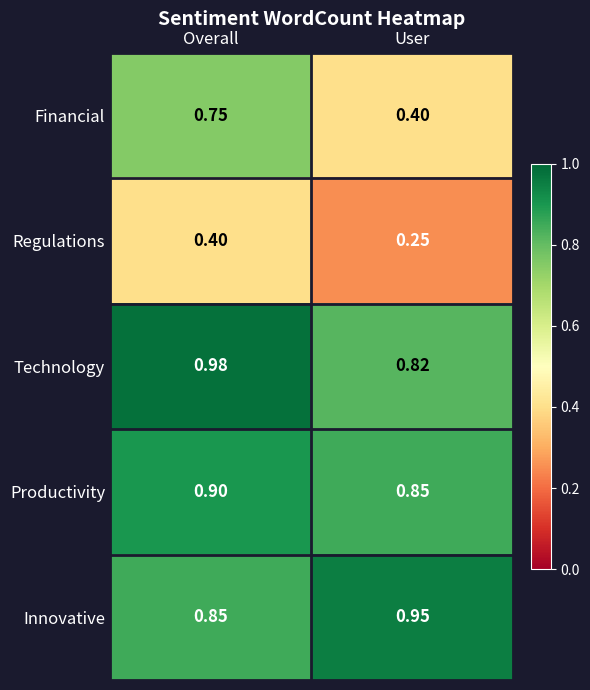

Which category has the highest value across all series?

Overall